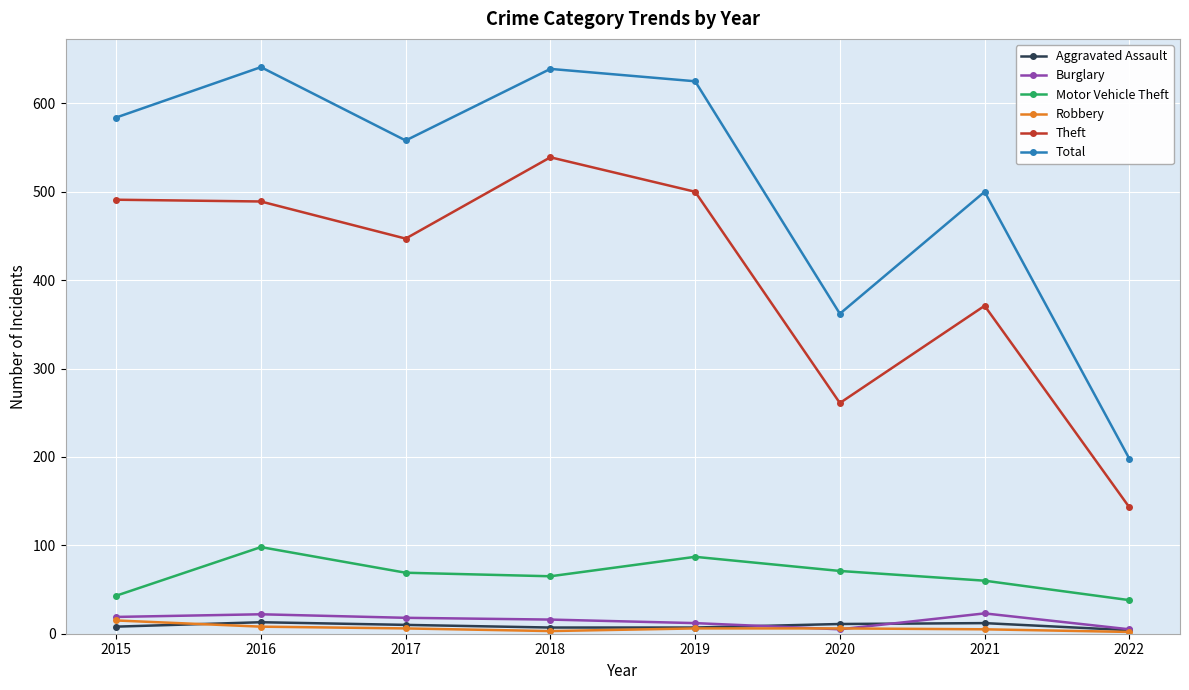

True or false: Robbery and Motor Vehicle Theft intersect in this chart.

False